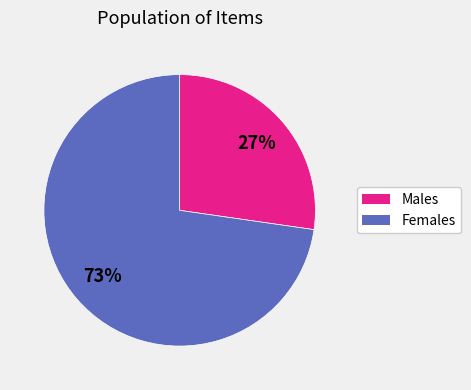

Is there a majority slice in this chart?

Yes